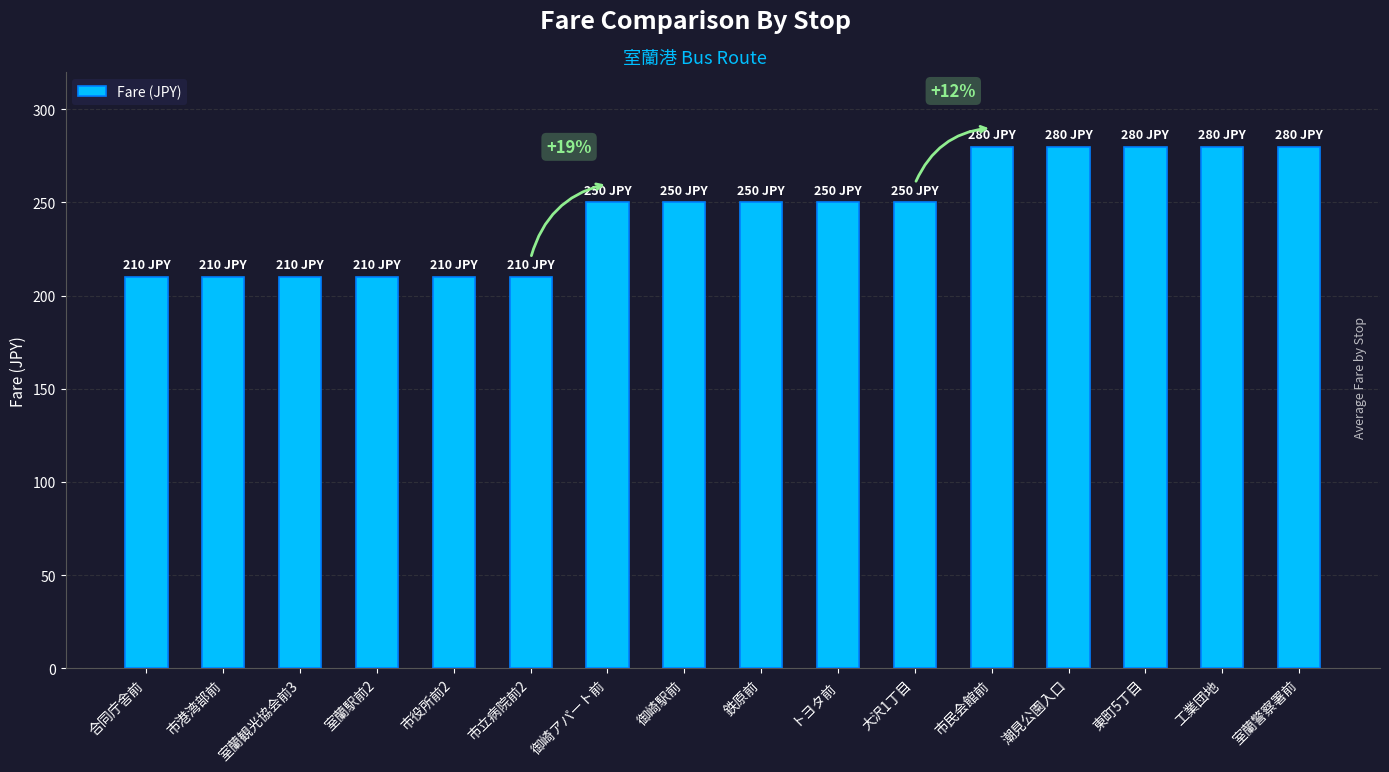

Reading right to left, what are all the values shown in this chart?

280	280	280	280	280	250	250	250	250	250	210	210	210	210	210	210